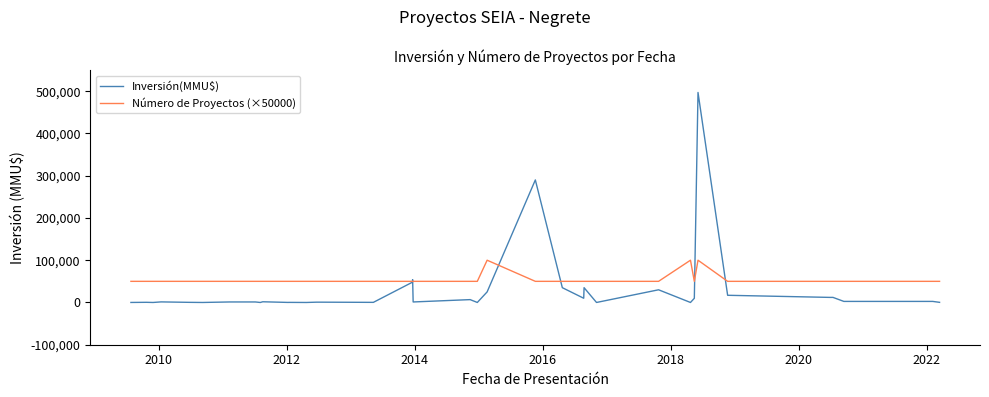

What are all the series names shown in the legend?

Inversión(MMU$), Número de Proyectos (×50000)